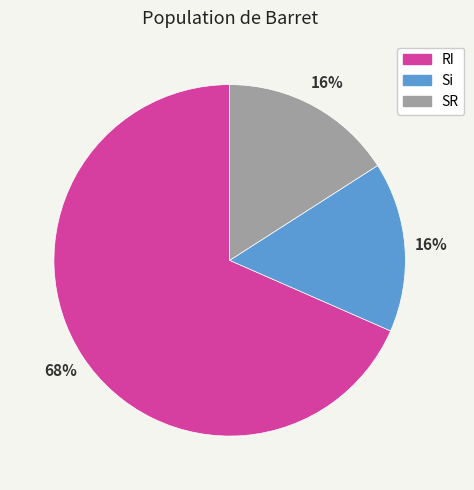

To the nearest percent, what portion does SR represent?

16%